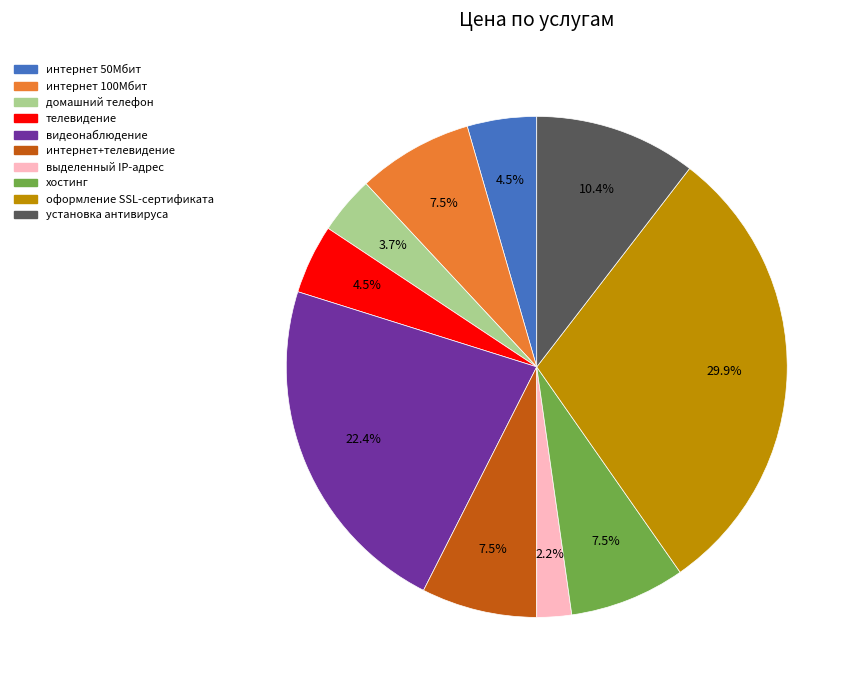

Which category has the smallest portion of the pie?

выделенный IP-адрес